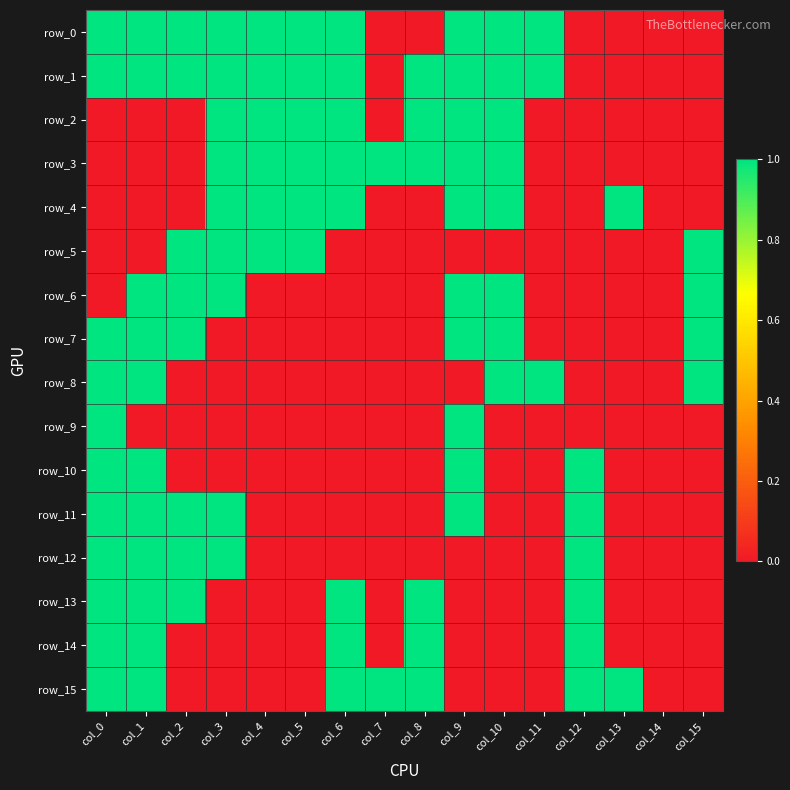

Where is row_1 nearest to the value 0?

col_7